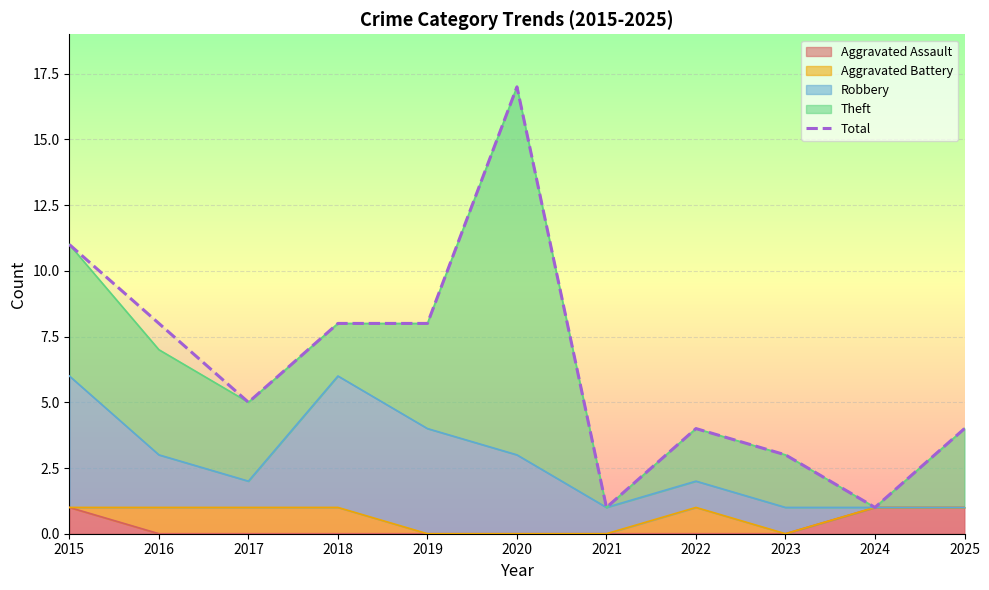

What is the sum of all values?

70